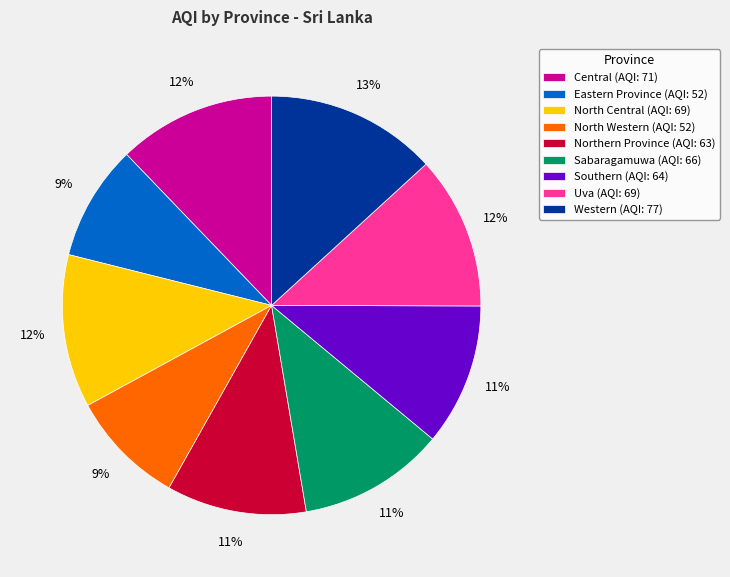

To the nearest percent, what is the average slice percentage?

11%